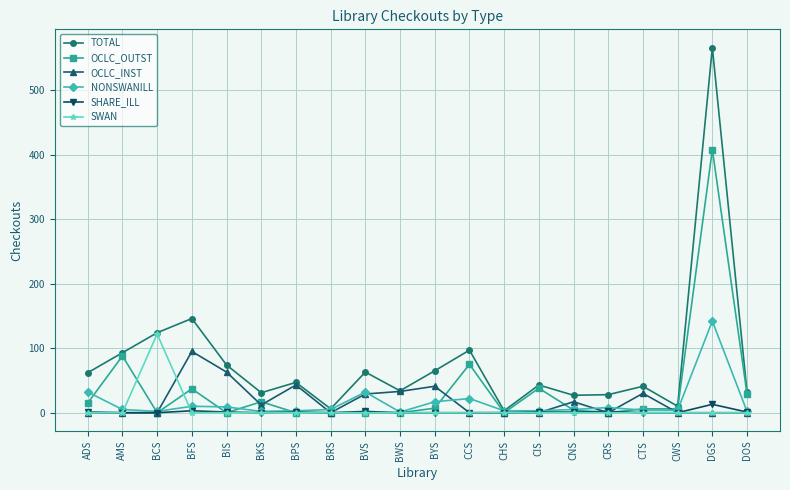

What is the maximum value shown in the chart?

566